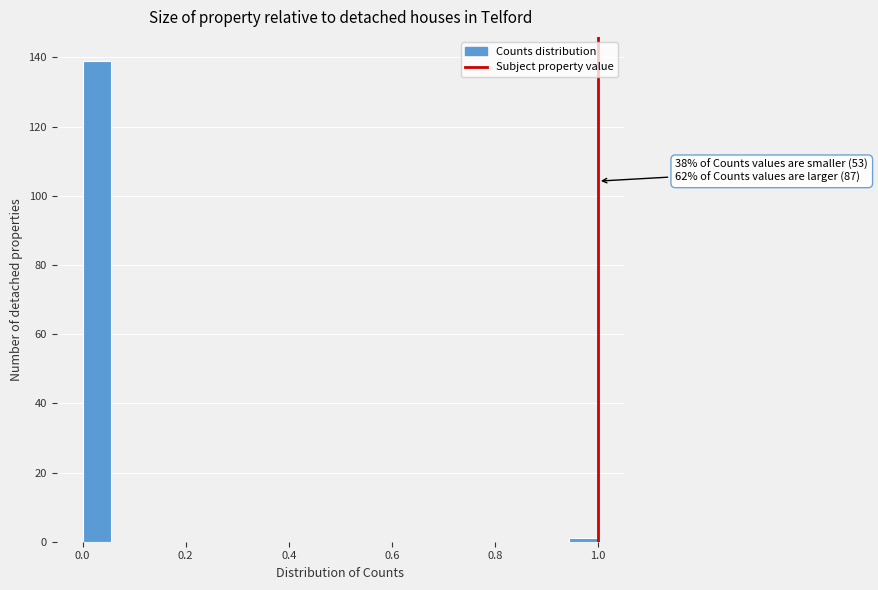

Read against the x-axis, roughly where is the centre of the tallest bar?

0.02